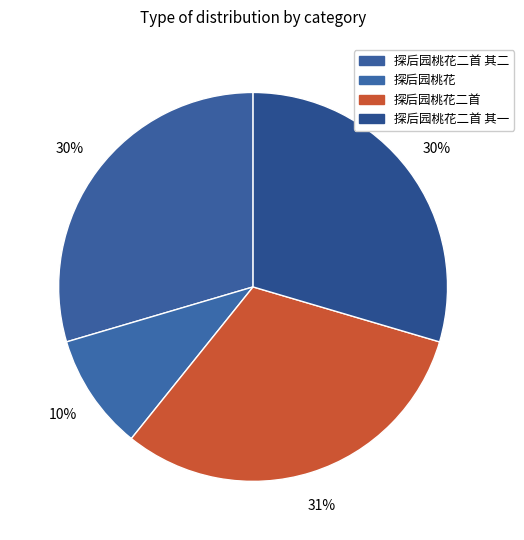

How many slices are in this pie chart?

4